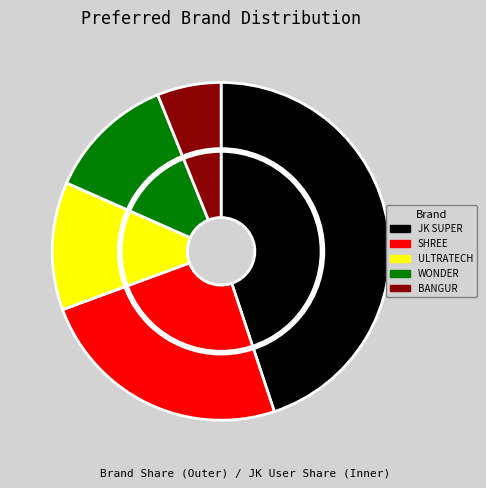

To the nearest percent, what is the difference between the JK SUPER and SHREE slice percentages?

20%